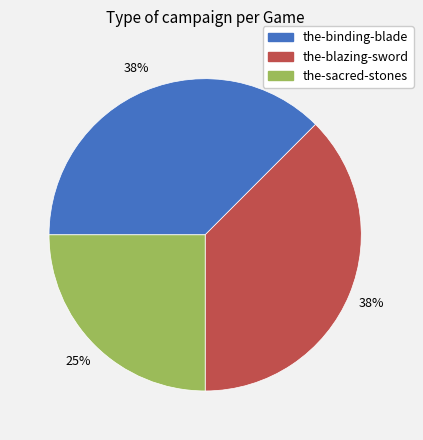

To the nearest percent, what portion does the-sacred-stones represent?

25%